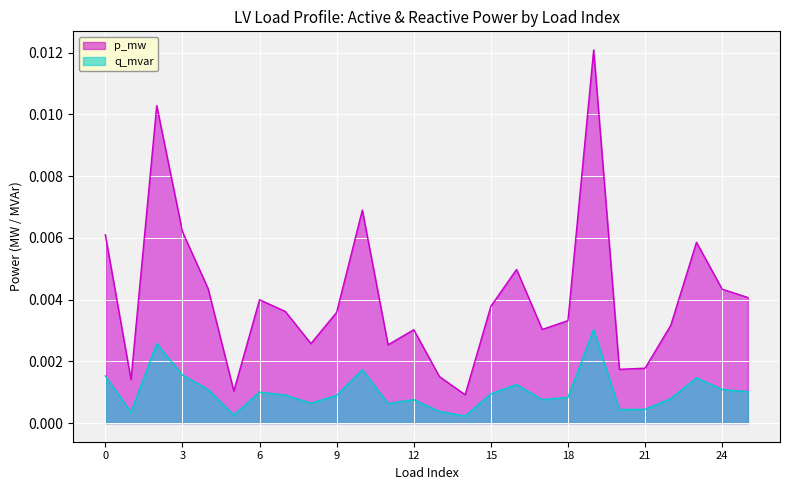

At which label is p_mw closest to 0?

14